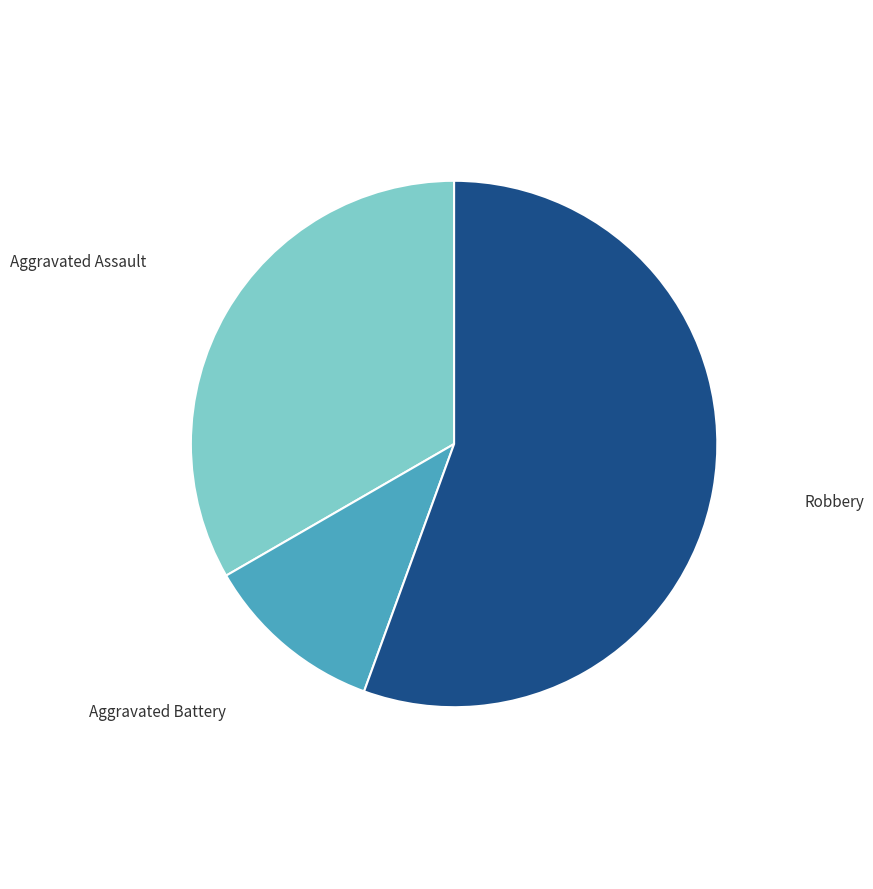

Is there any slice that represents more than half of the pie?

Yes